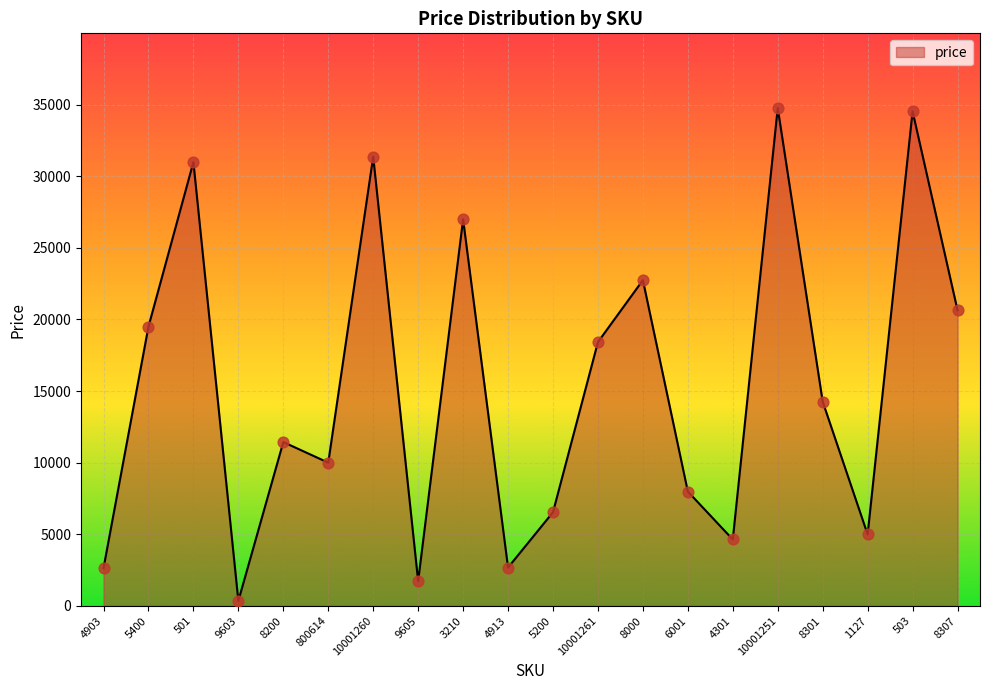

Which has a higher value, 1127 or 5400?

5400